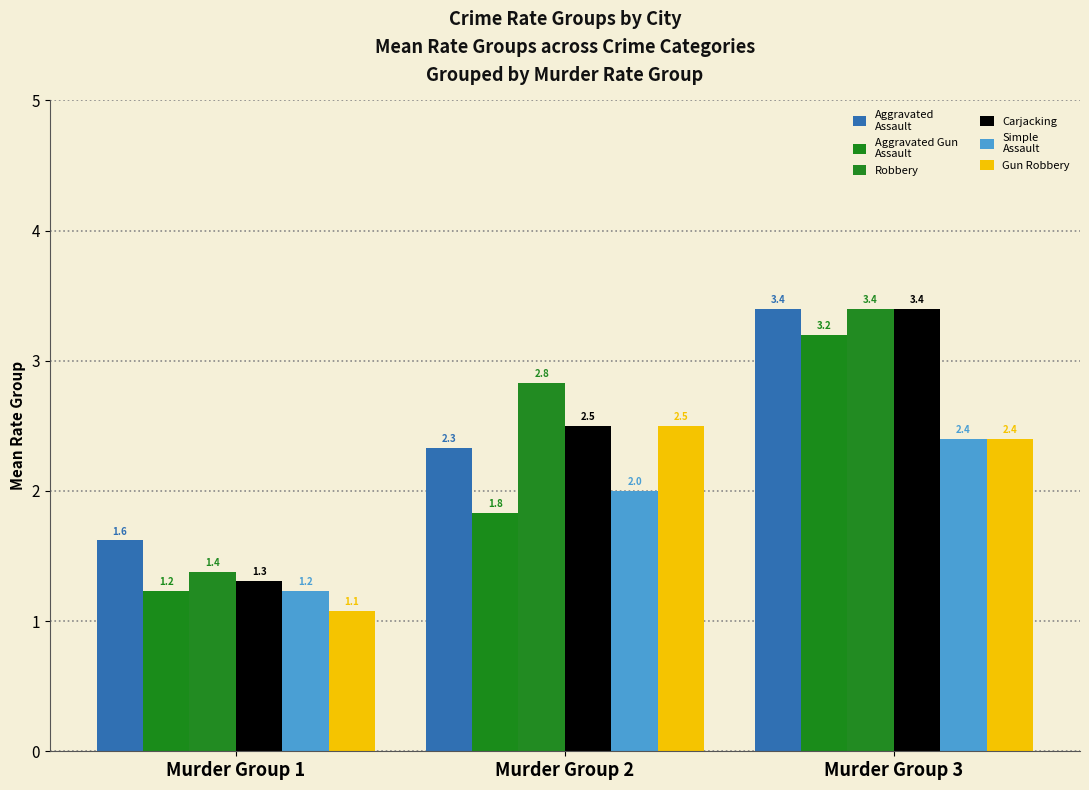

Are the bars horizontal?

No